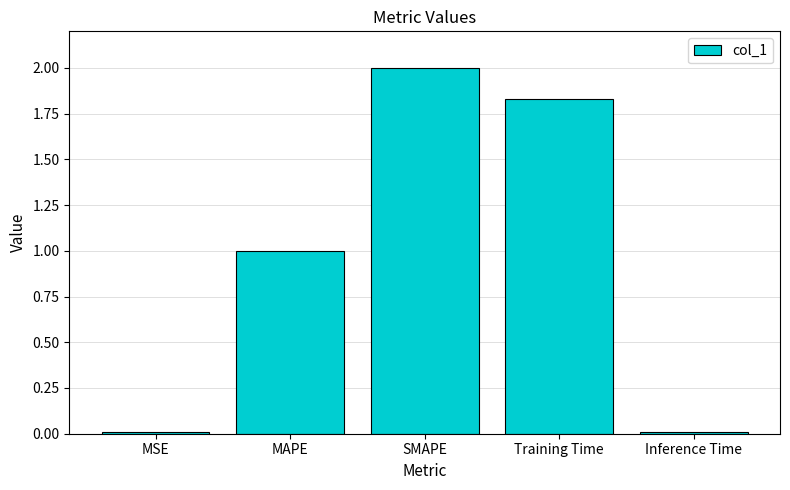

What is the maximum value shown in the chart?

2.0